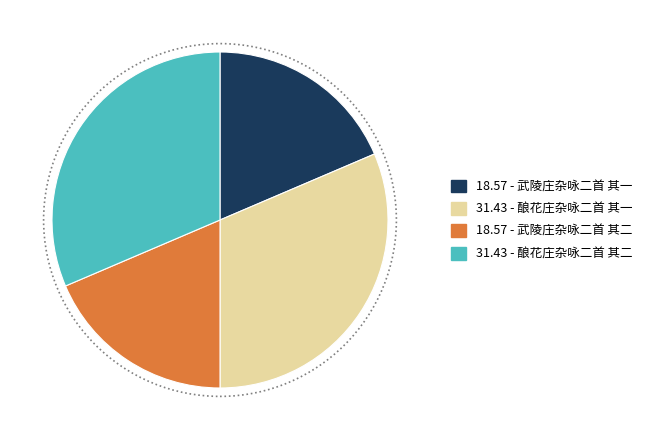

Is the sum of 31.43 - 酿花庄杂咏二首 其二 and 31.43 - 酿花庄杂咏二首 其一 greater than half?

Yes